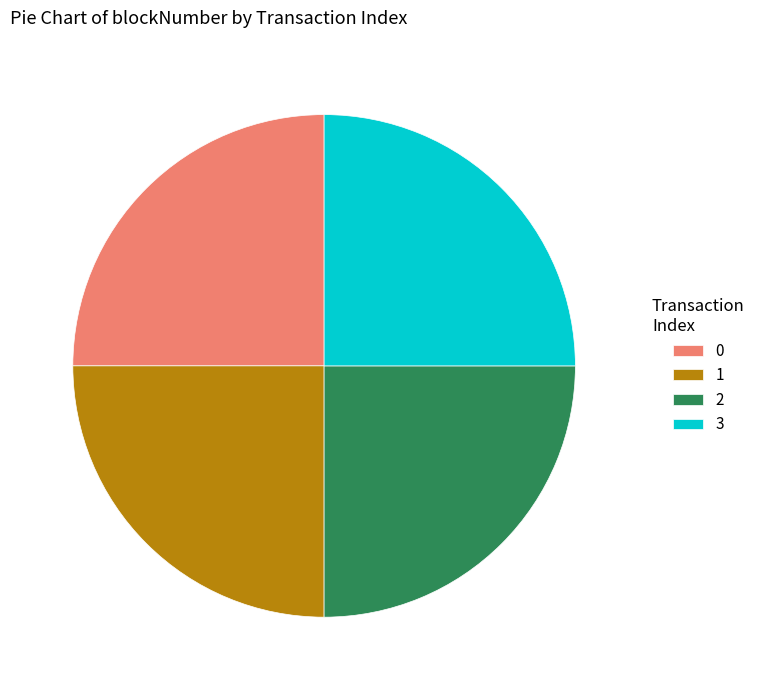

Is 2 the majority of the pie?

No